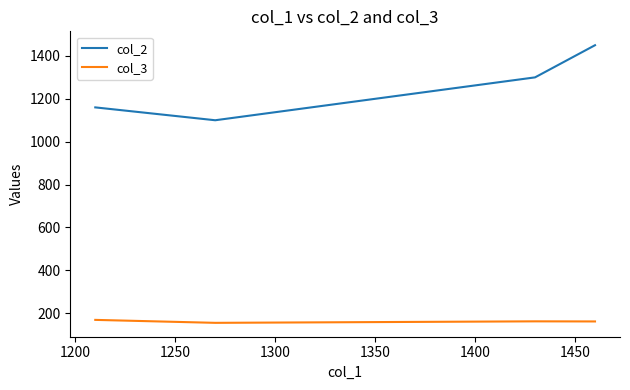

List the series in order of their overall mean, lowest first.

col_3, col_2